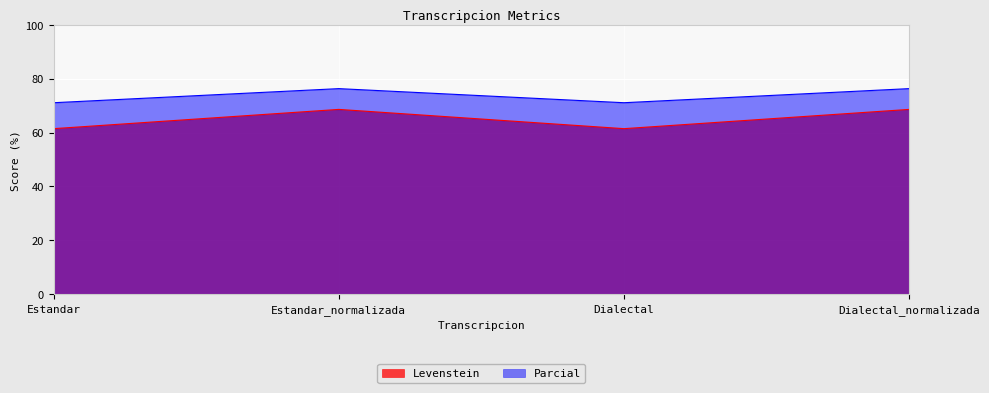

Which category has the lowest value across all series?

Estandar